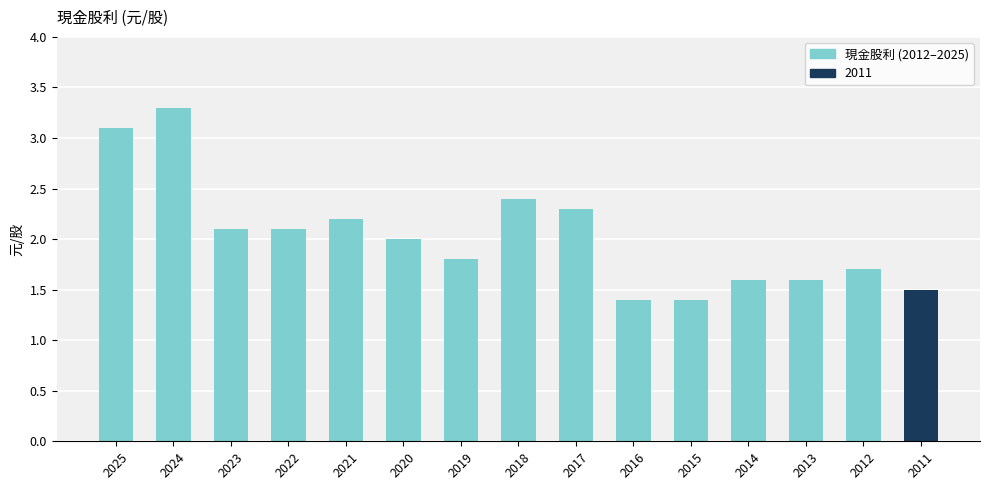

Reading right to left, extract all data points from this chart.

2011=1.5	2012=1.7	2013=1.6	2014=1.6	2015=1.4	2016=1.4	2017=2.3	2018=2.4	2019=1.8	2020=2.0	2021=2.2	2022=2.1	2023=2.1	2024=3.3	2025=3.1